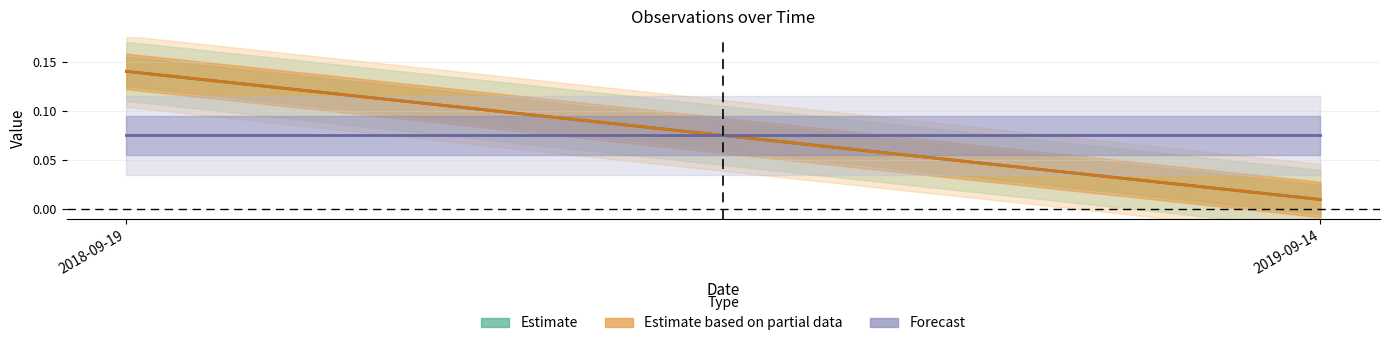

At 2019-09-14, list the series in order from smallest to largest.

Estimate, Estimate based on partial data, Forecast